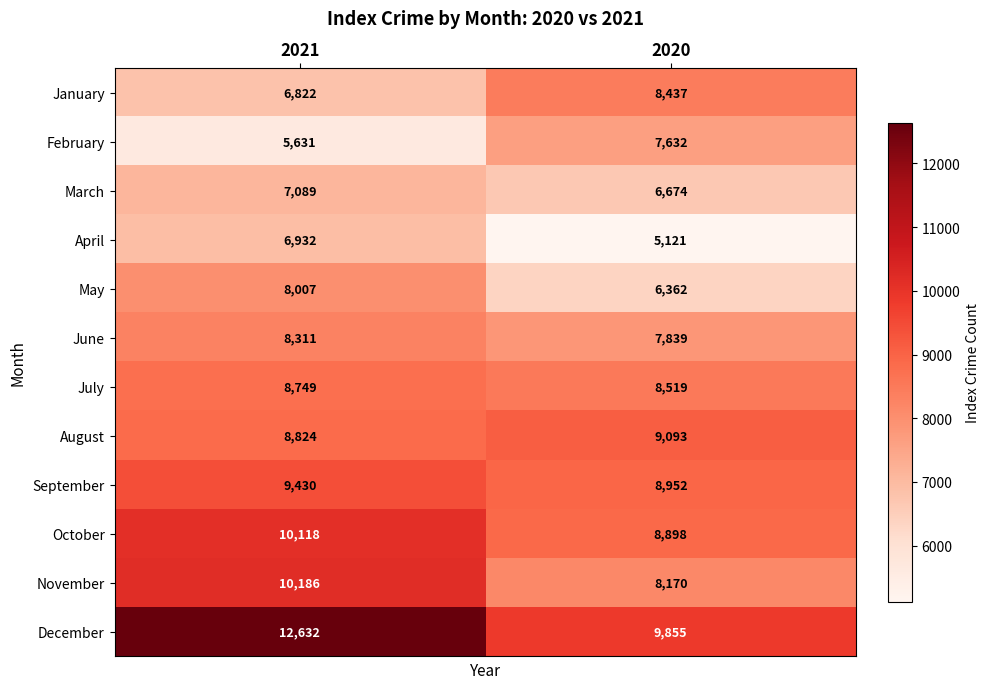

What is the approximate value of May at 2021, to the nearest 100?

8000